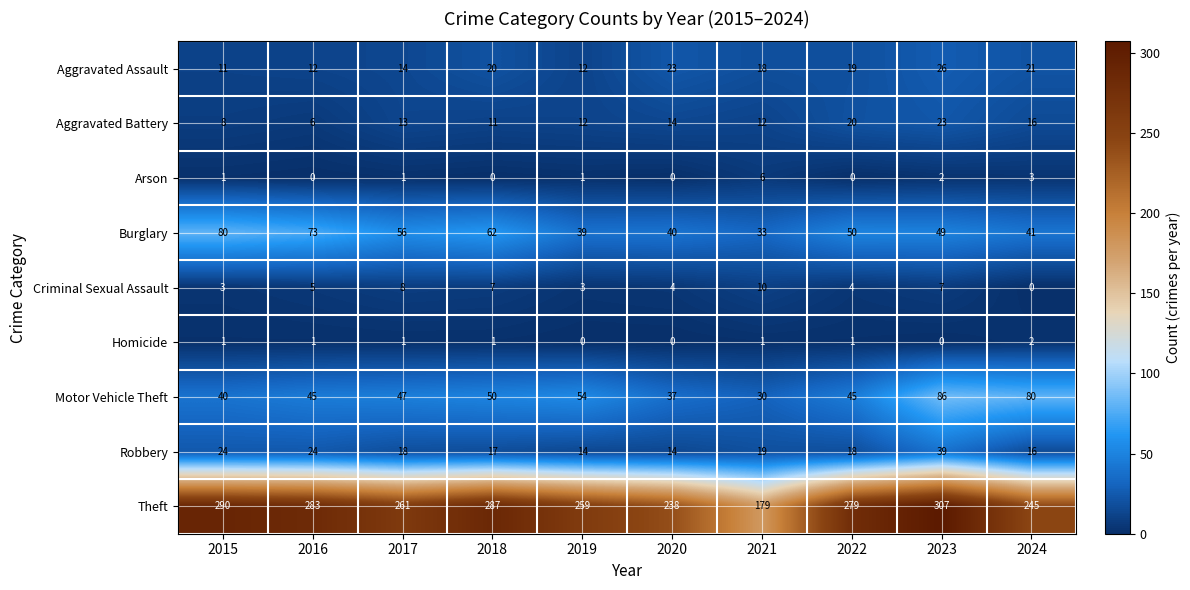

What is the total value across all series at 2018?

455